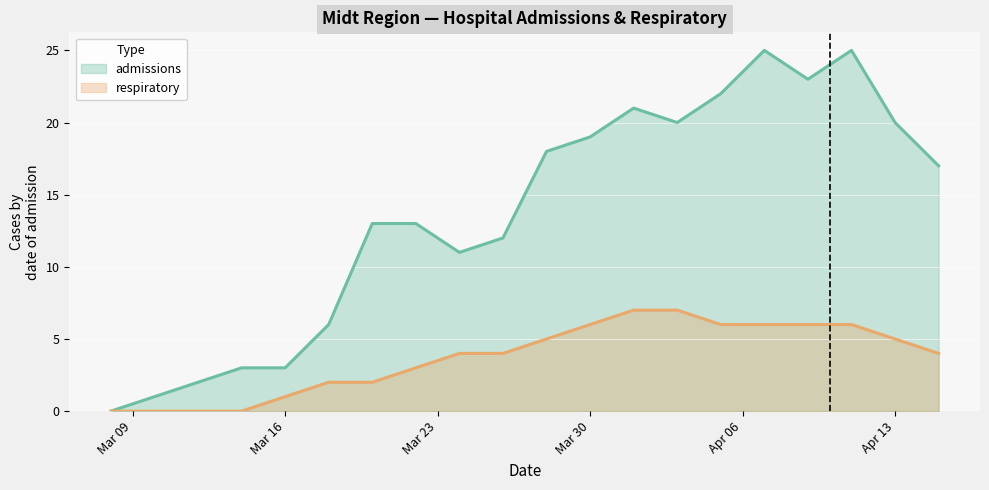

What is the greatest value displayed?

25